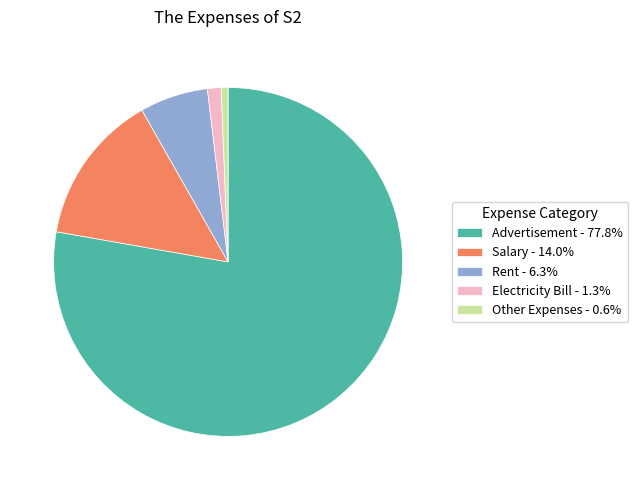

Rank the categories by value from highest to lowest.

Advertisement, Salary, Rent, Electricity Bill, Other Expenses